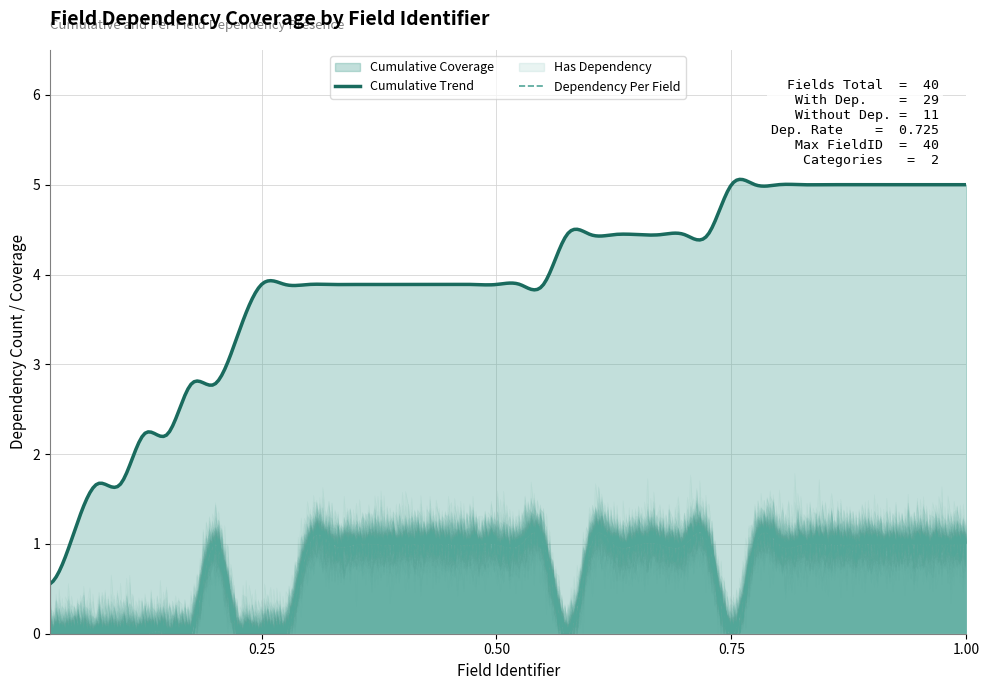

What is the sum of all Cumulative Coverage values?

279